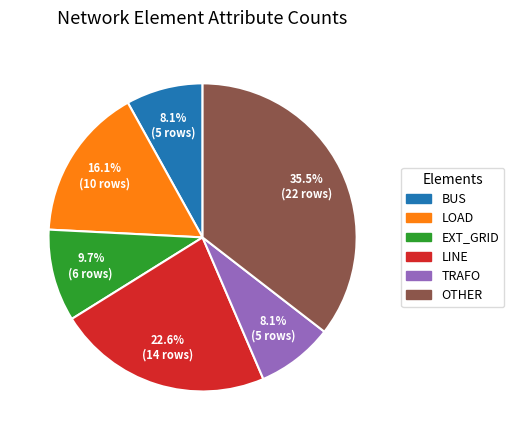

Is there a majority slice in this chart?

No